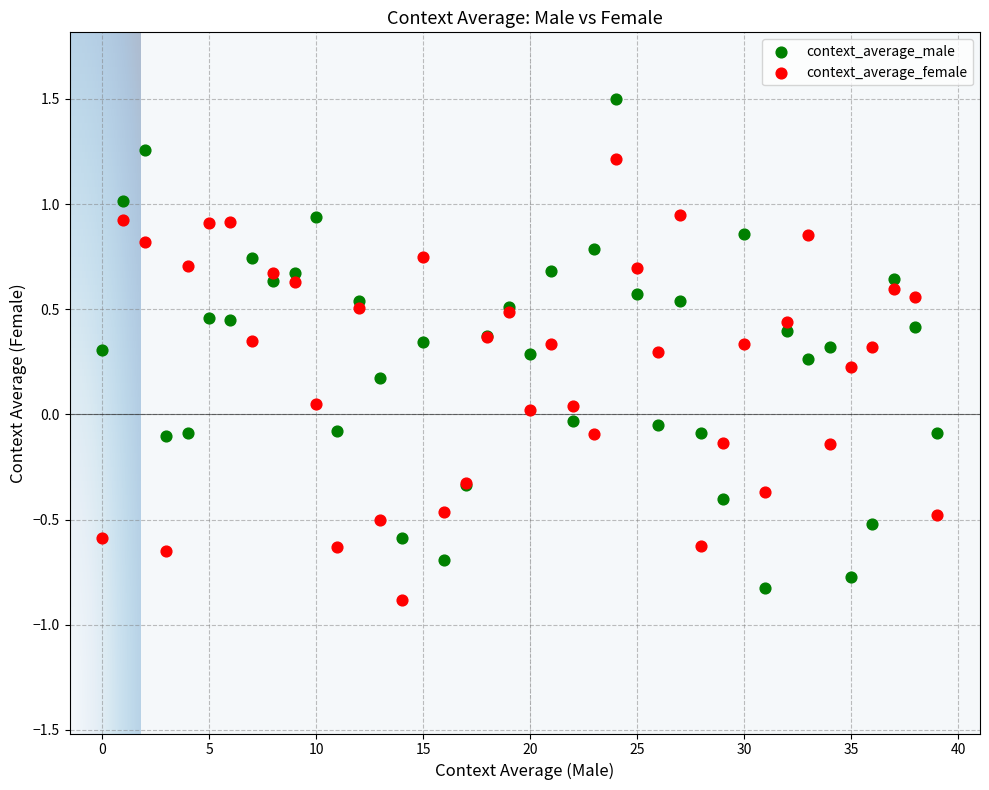

Which series contains the highest Y value?

context_average_male